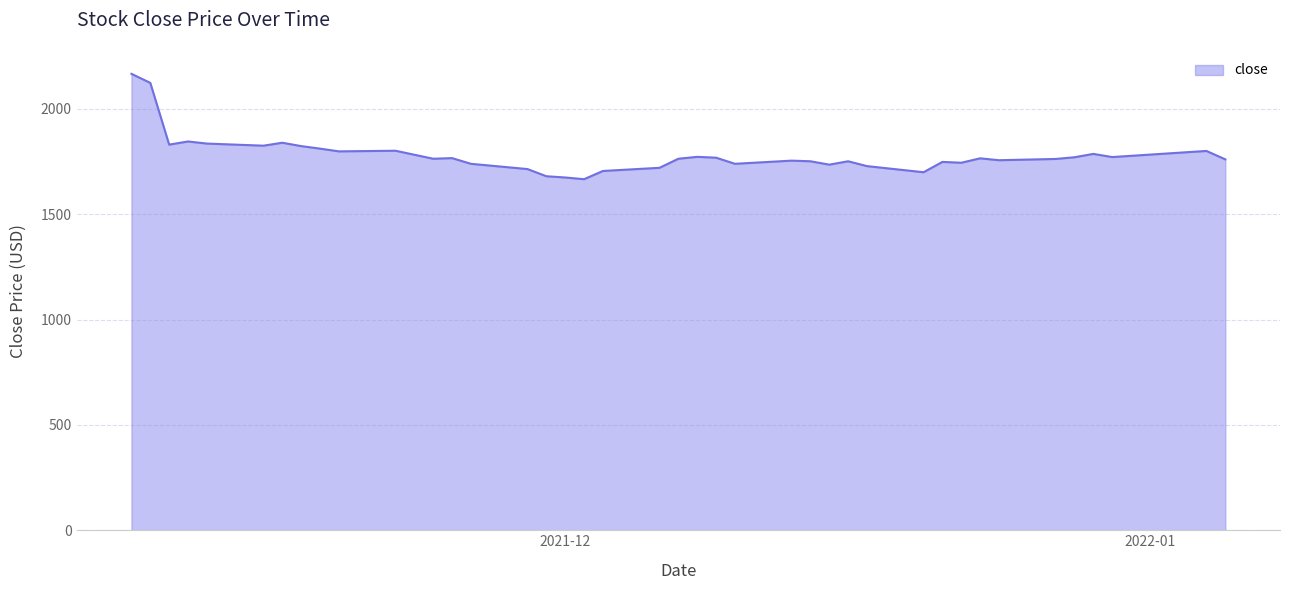

What is the maximum value shown in the chart?

2166